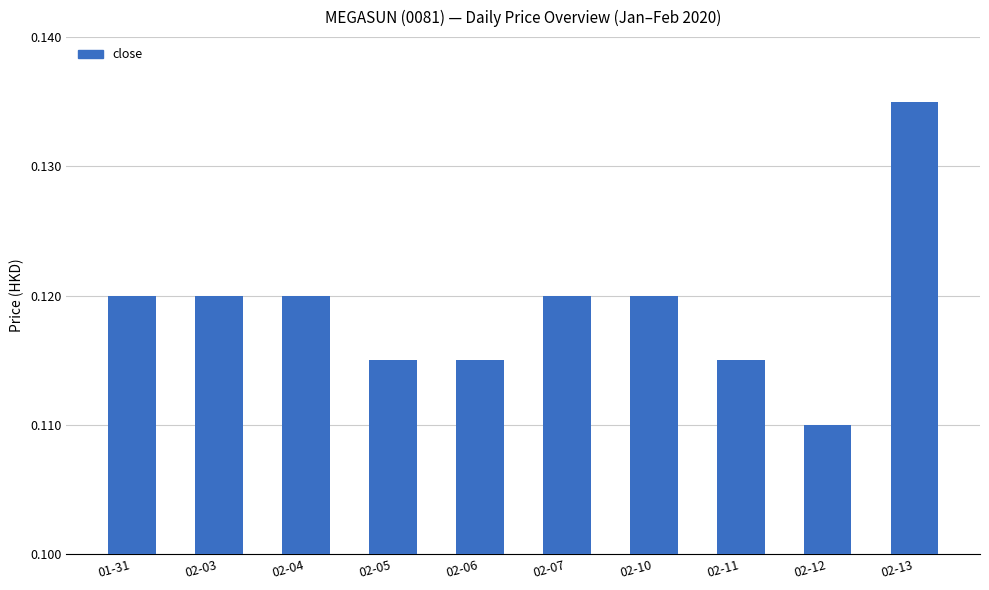

Where is the data nearest to the value 0?

02-12